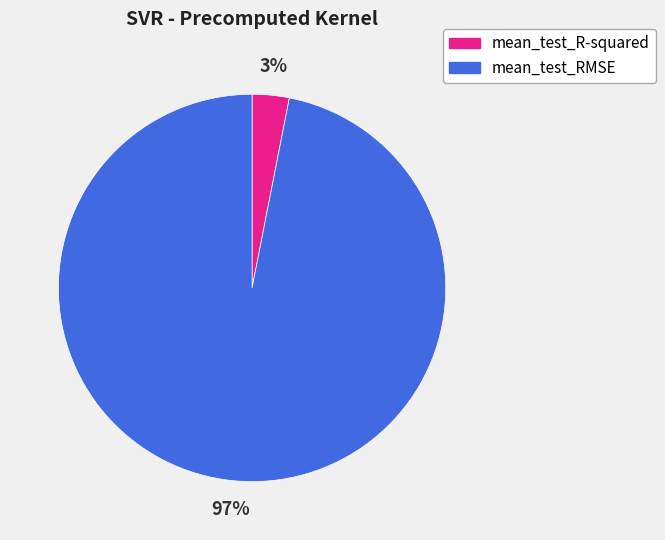

To the nearest percent, what percentage of the pie is mean_test_R-squared?

3%